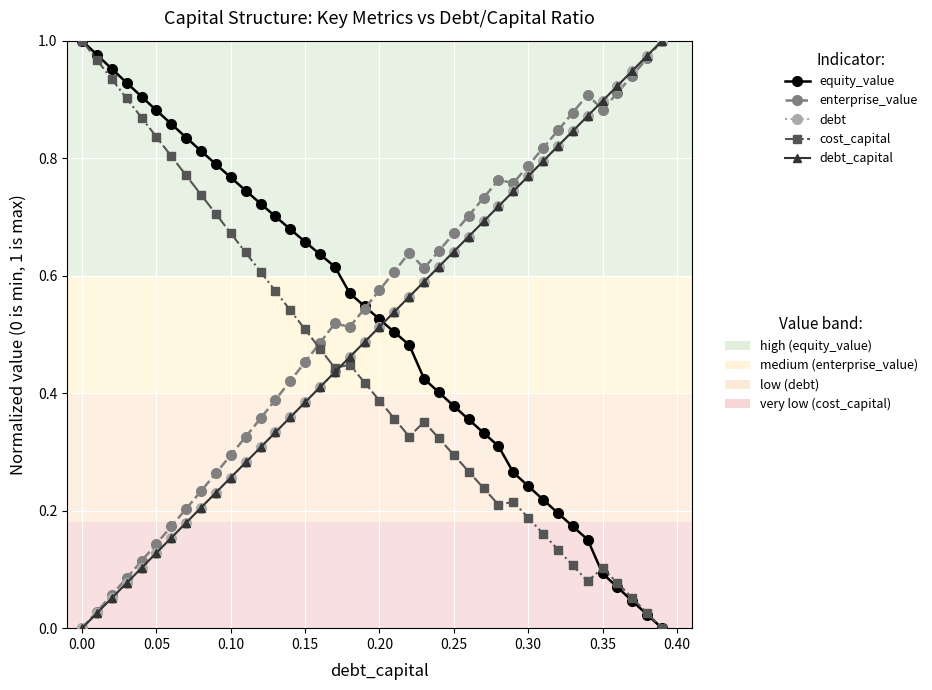

Does the chart have visible grid lines?

Yes